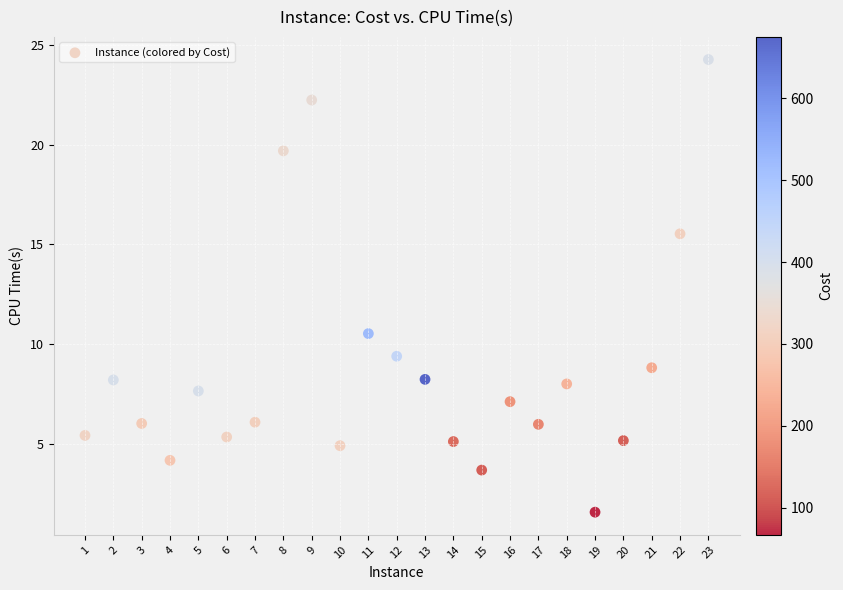

What Y value in the scatter plot is closest to 12?

10.5